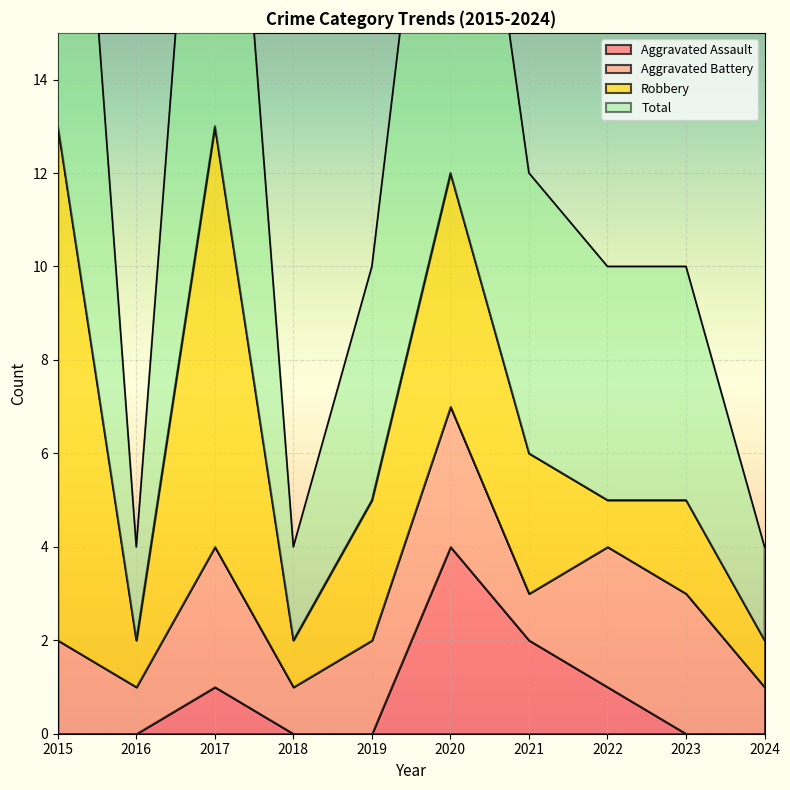

The Aggravated Assault series shows -2 at 2019. True or false?

False